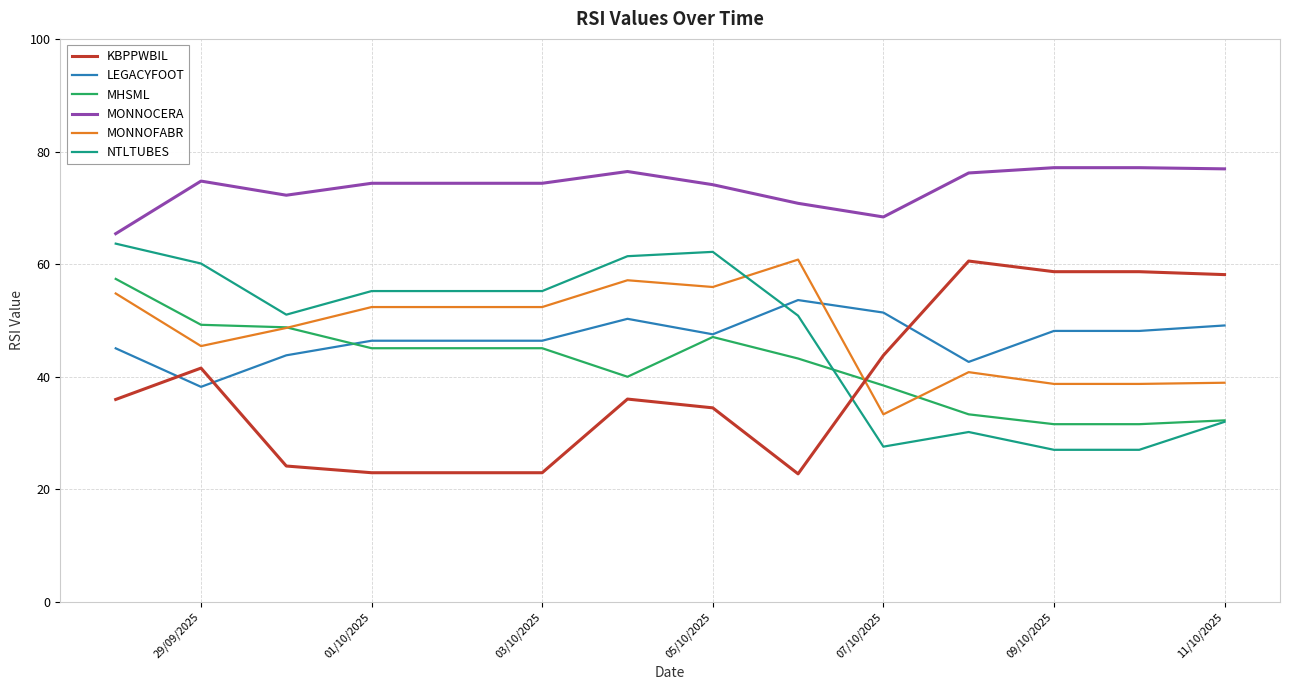

Which series has the largest total across all categories?

MONNOCERA